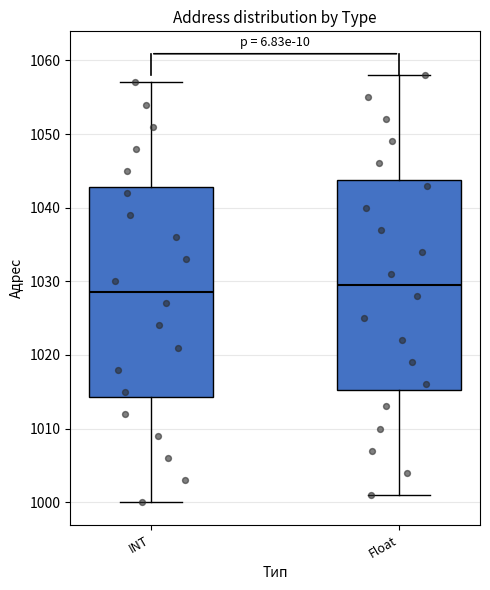

Which box's median line is the lowest?

INT